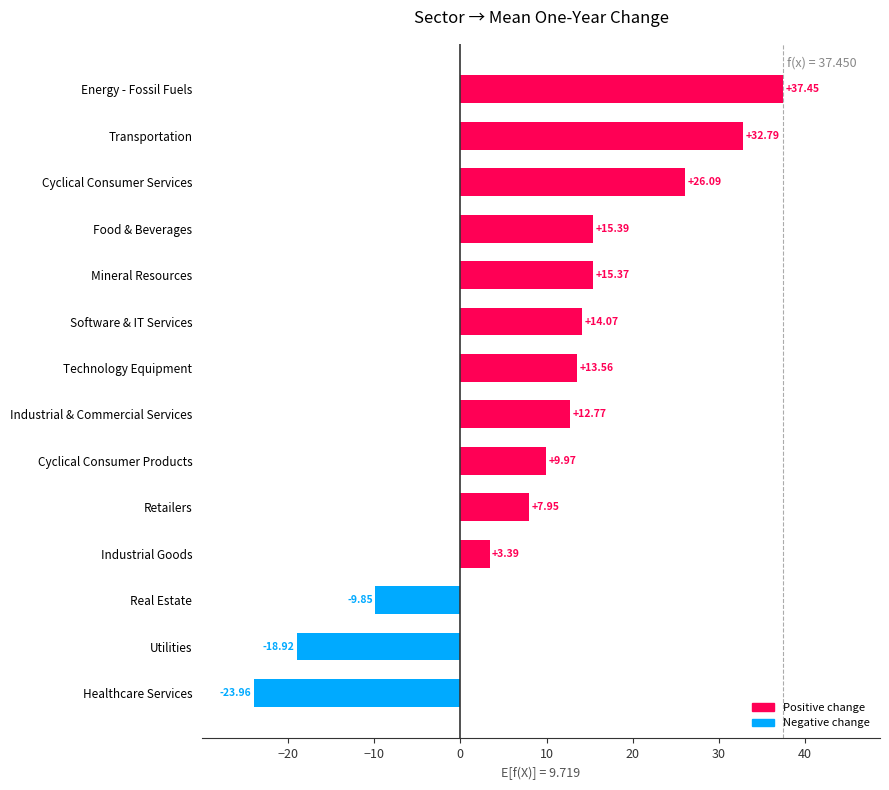

Does the chart contain any negative values?

Yes